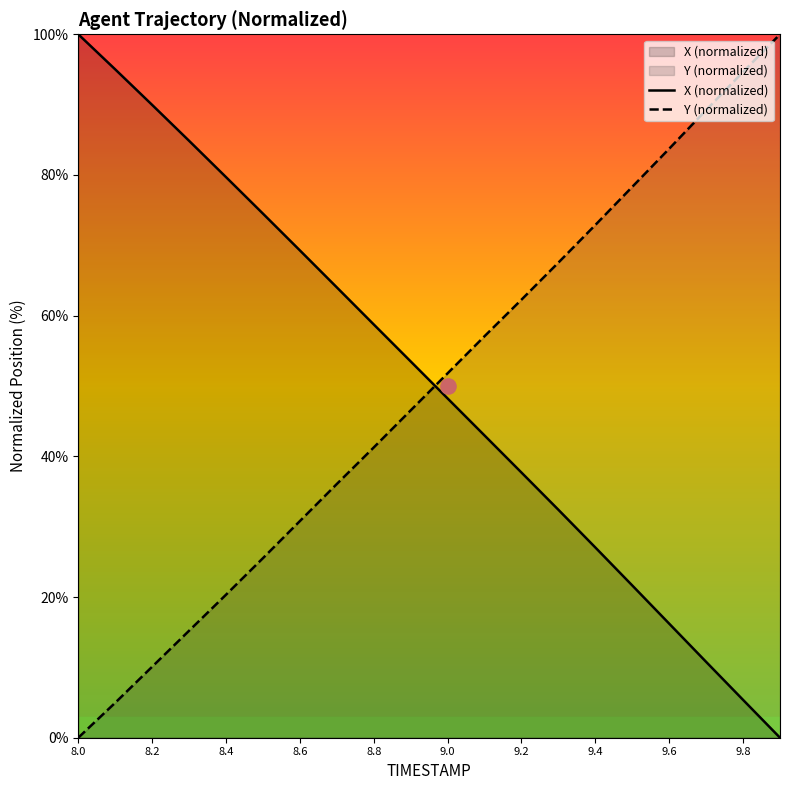

Is the value of X at 9.7 greater than the value of Y at 8.7?

No